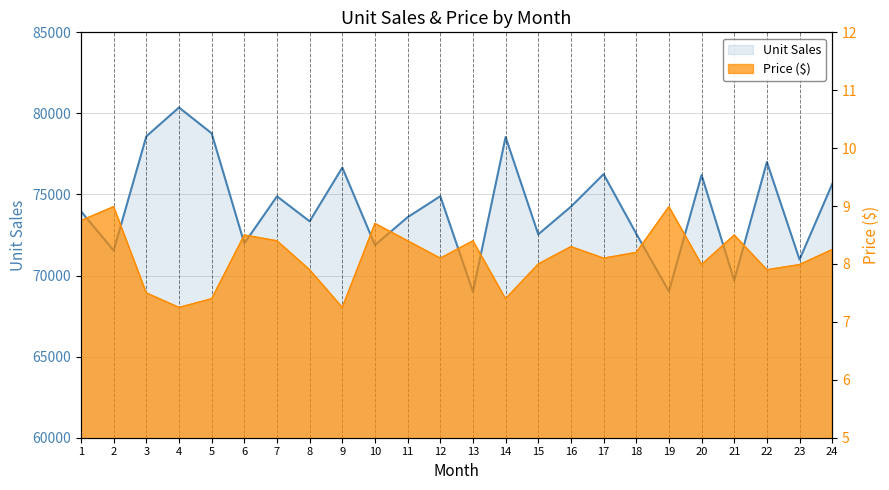

Is the value of Unit Sales at 19 greater than the value of Price ($) at 8?

Yes